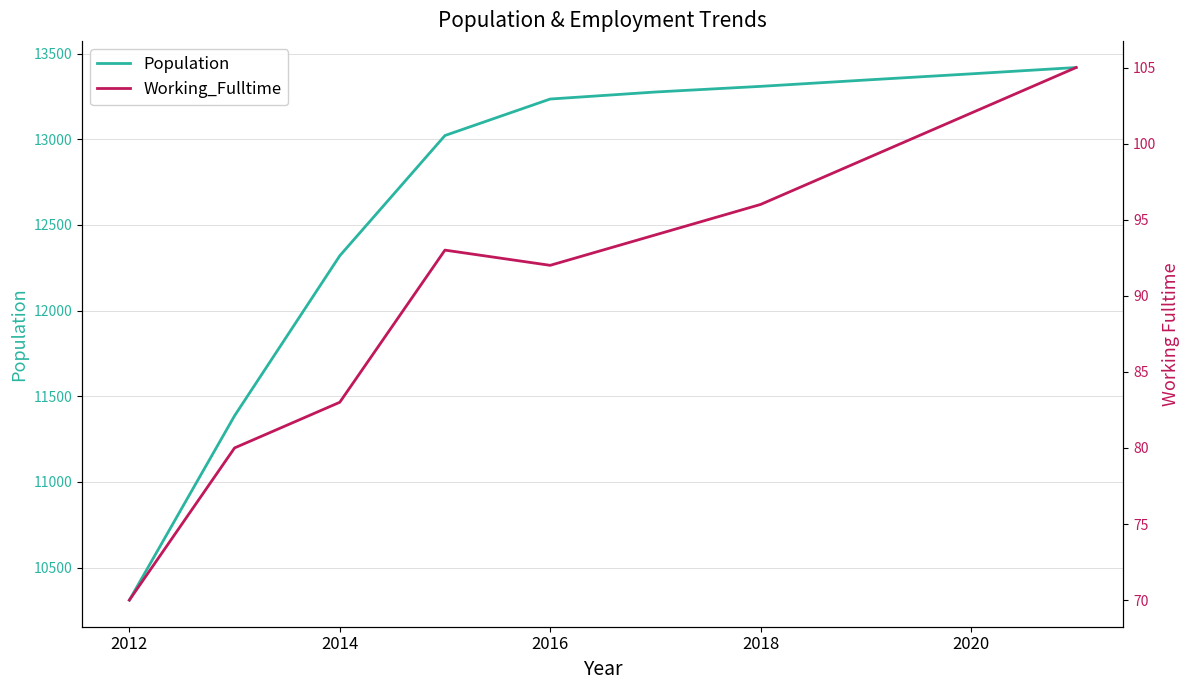

At which label is Population closest to 11864?

2014